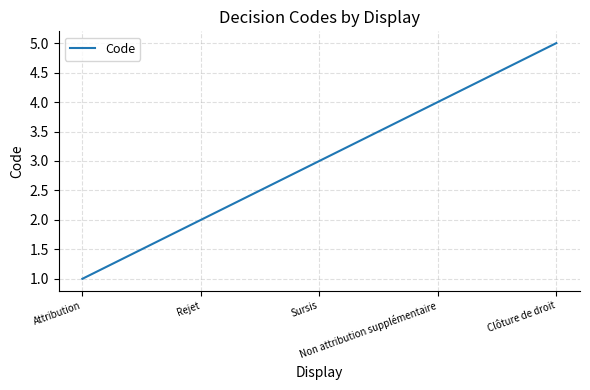

True or false: the data shows 4 at Non attribution supplémentaire.

True